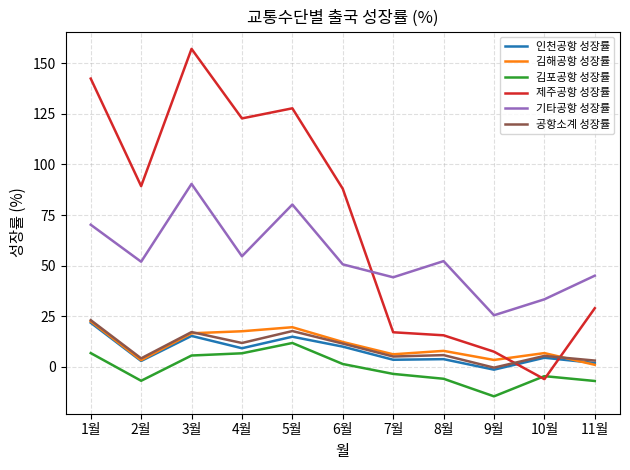

Where do 제주공항 성장률 and 김해공항 성장률 first cross each other?

9월 and 10월